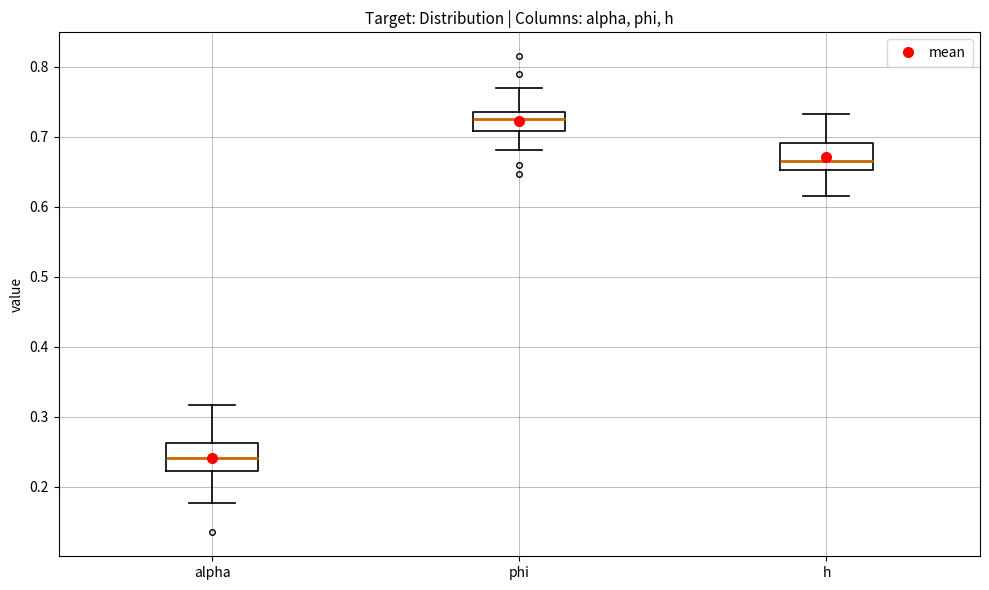

Reading left to right, read every box against the y-axis: the position of its median line, the range the box covers, and the ends of its whiskers. The values are not printed on the chart, so give them approximately, as read against the axis.

alpha: median 0.24, box 0.22 to 0.26, whiskers 0.18 to 0.32
phi: median 0.72, box 0.71 to 0.74, whiskers 0.68 to 0.77
h: median 0.66, box 0.65 to 0.69, whiskers 0.61 to 0.73